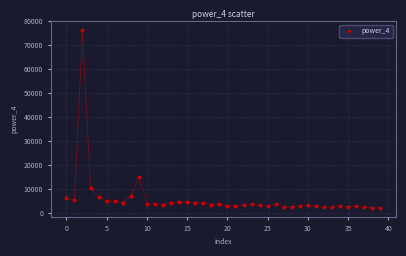

What Y value in the scatter plot is closest to 39295?

15207.7